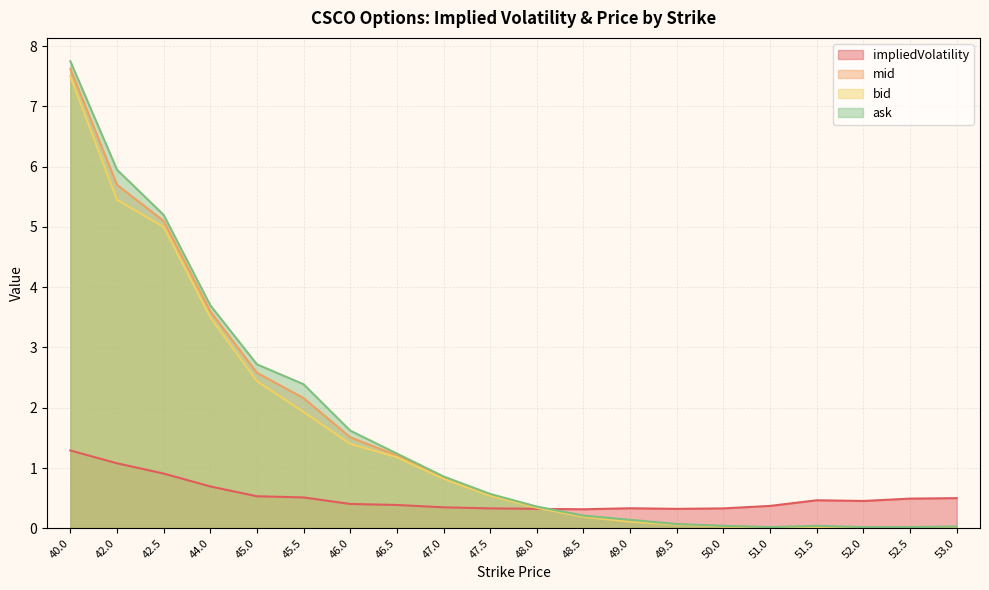

What is the label of the 5th point from the left?

45.0